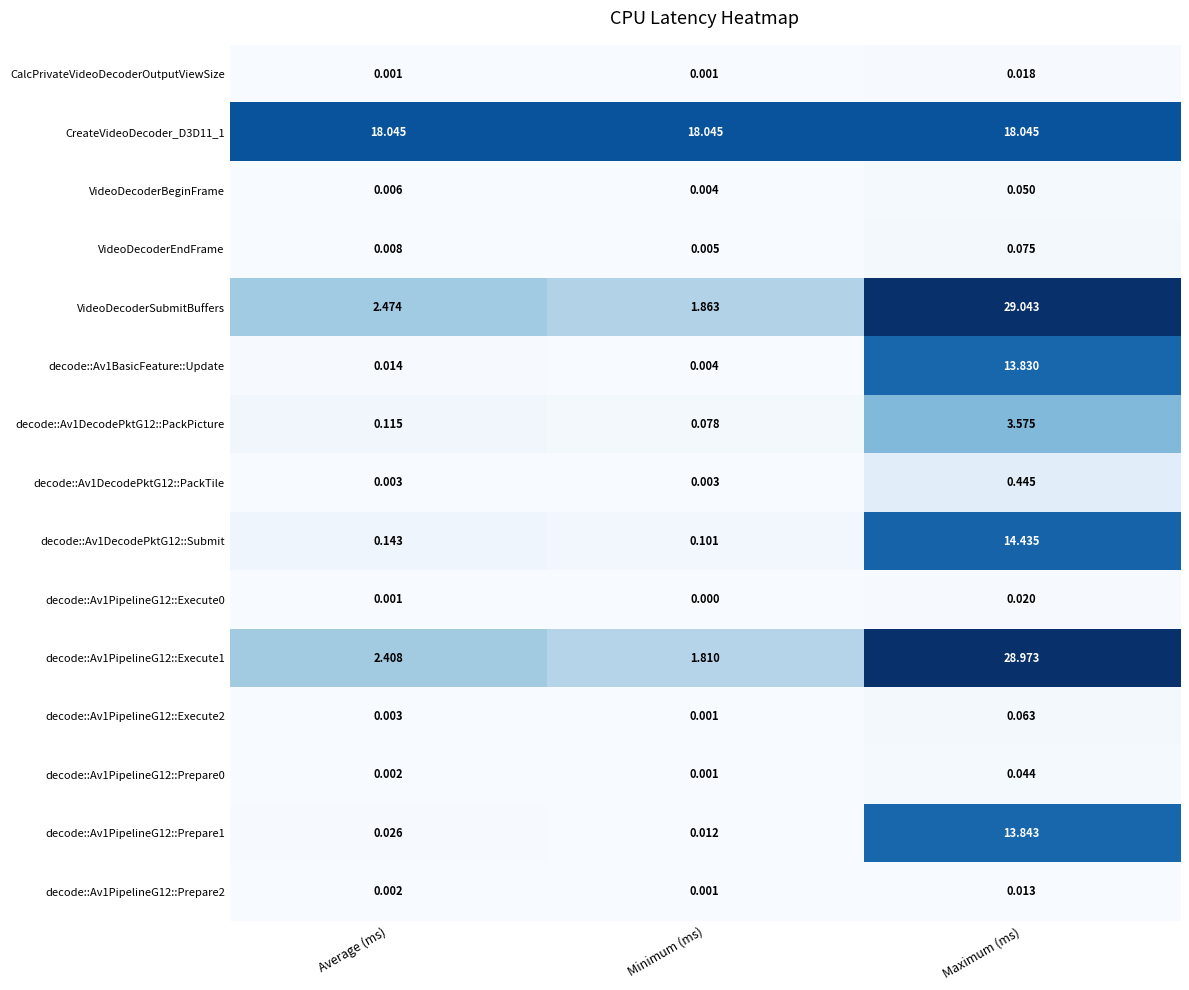

Which series has the widest spread of values?

VideoDecoderSubmitBuffers